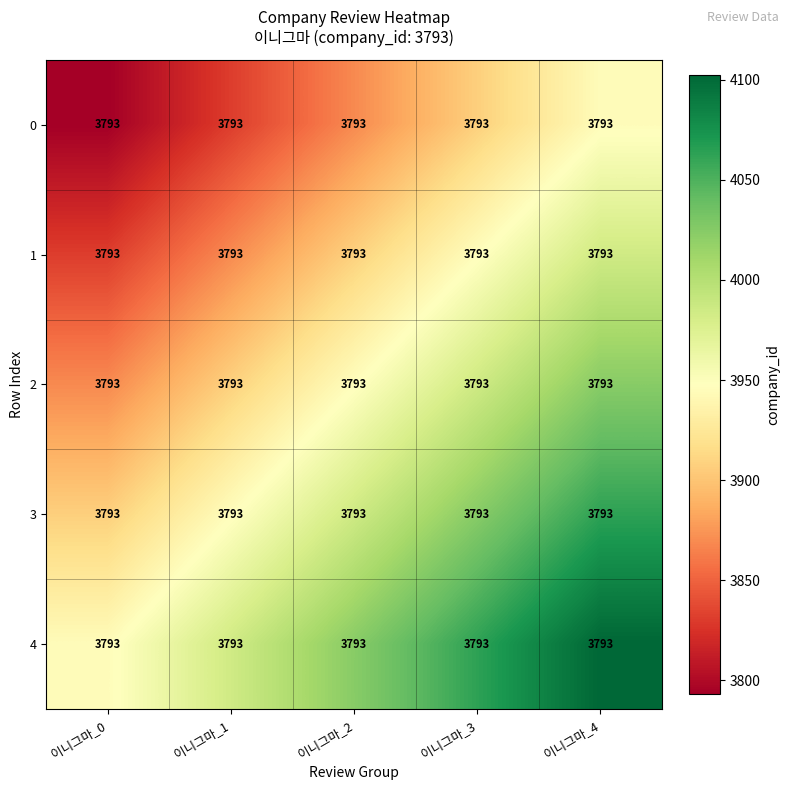

Rank the series by their maximum value, from highest to lowest.

4, 3, 2, 1, 0